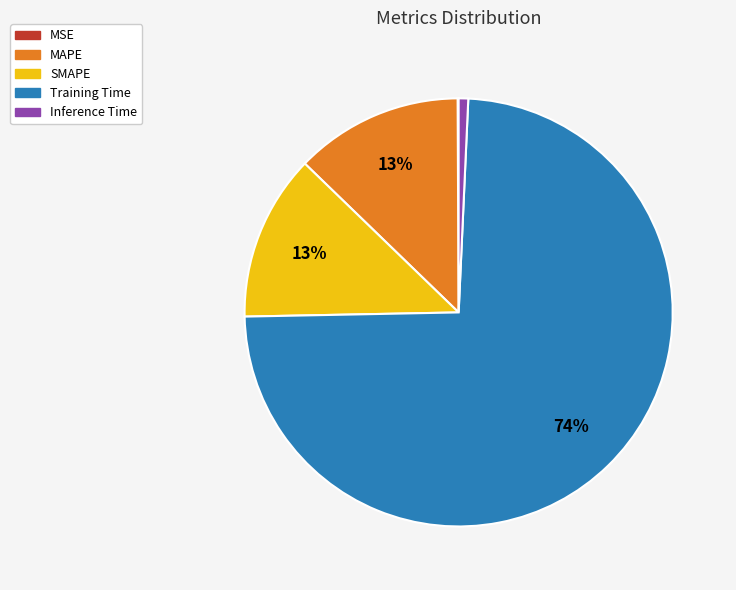

What is the largest slice in the pie chart?

Training Time